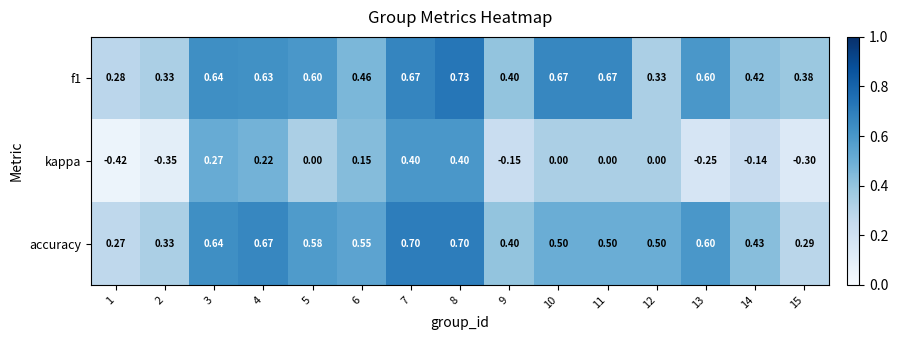

At which category is the sum across all series the highest?

8